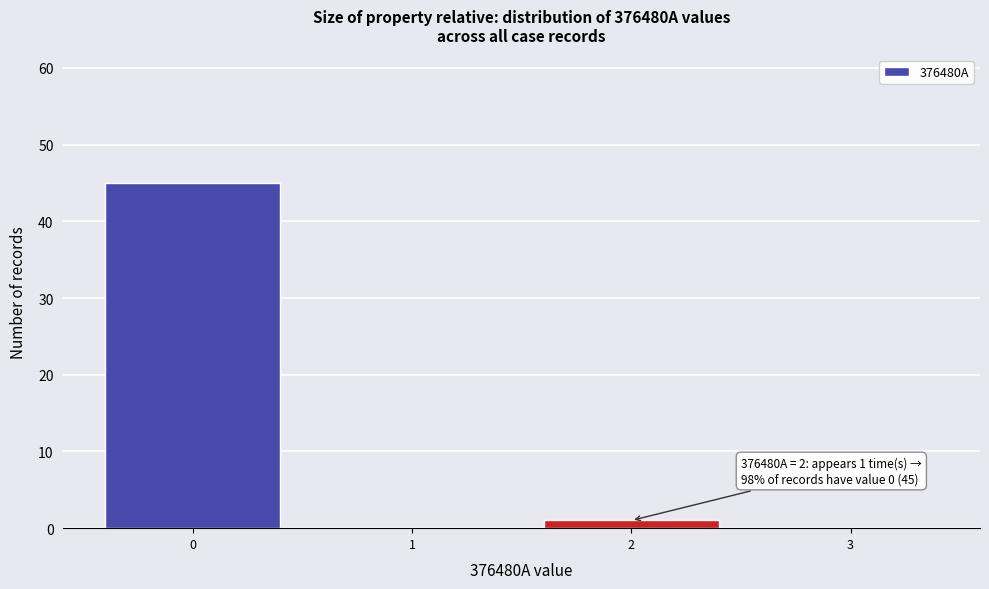

Reading right to left, transcribe all the data shown in this chart.

3=0	2=1	1=0	0=45